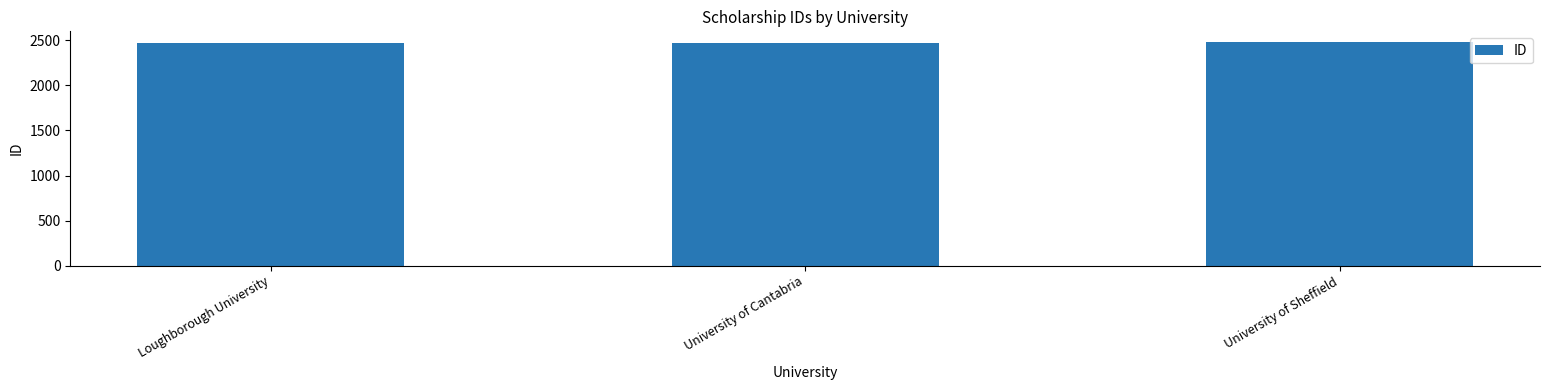

Are the bars grouped side by side (vs. stacked)?

No